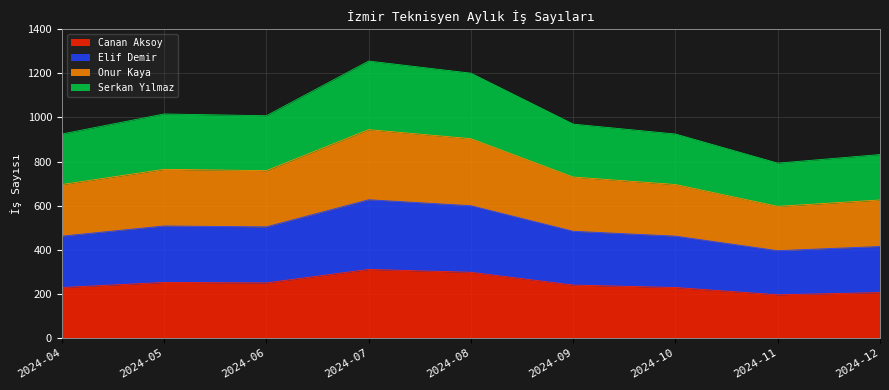

Where is the first local maximum for Canan Aksoy?

2024-05